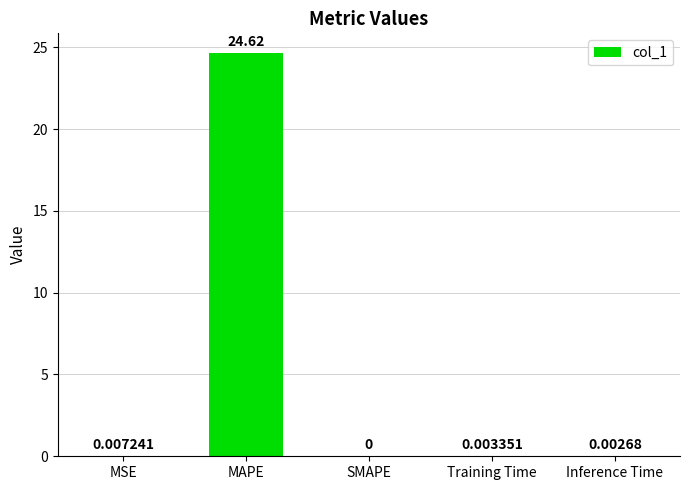

Count the number of data series in this chart.

1